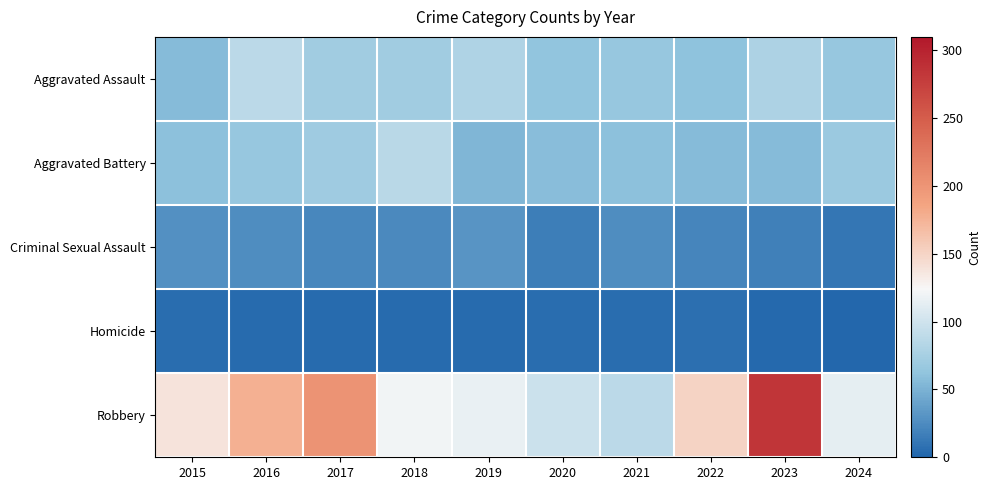

Which category has the highest value across all series?

2023